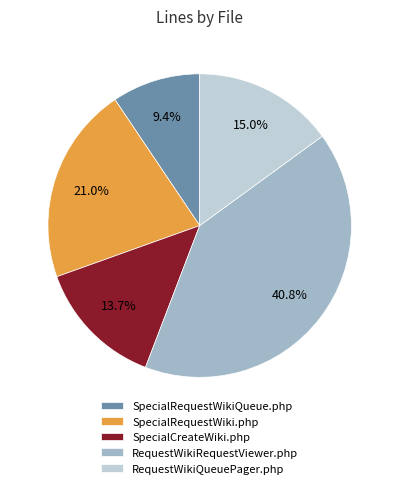

Count the number of slices in the pie.

5